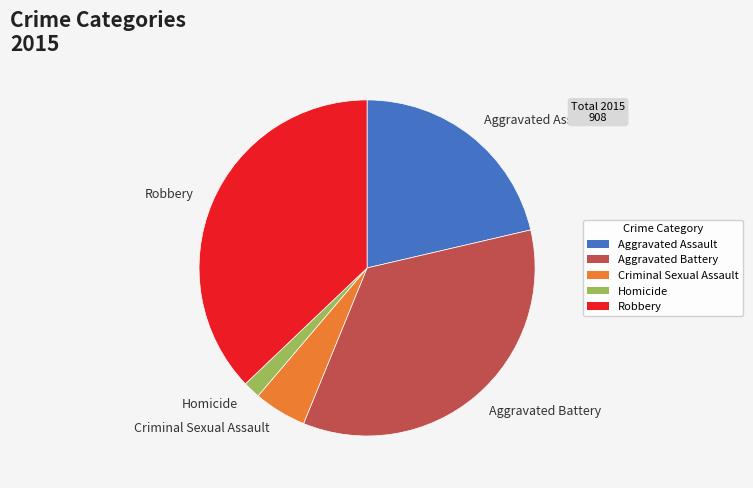

Which slice is the largest?

Robbery